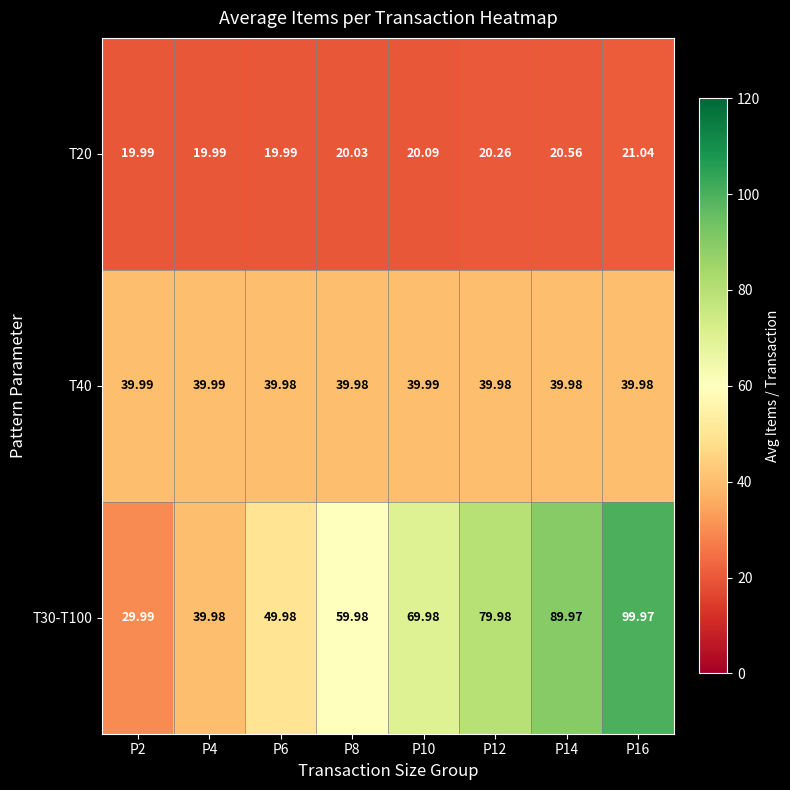

Is the value of T30-T100 at P8 greater than the value of T40 at P14?

Yes